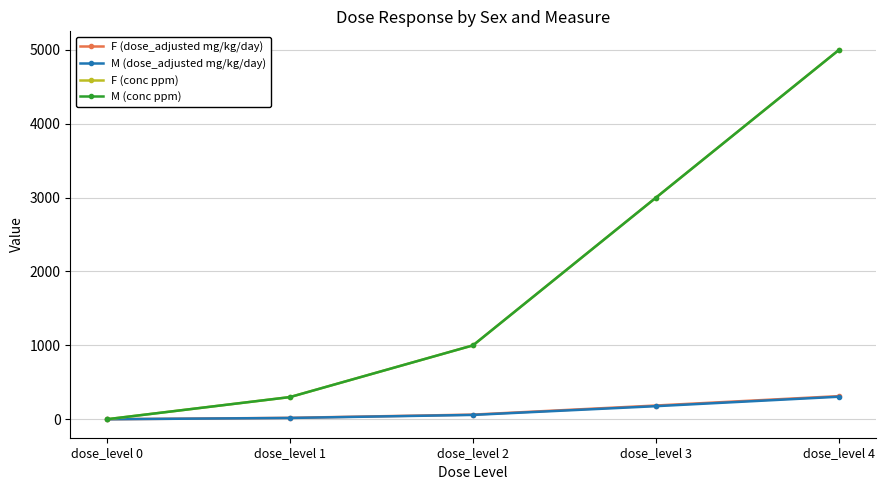

The value of F (dose_adjusted mg/kg/day) at dose_level 0 is -108.7. True or false?

False